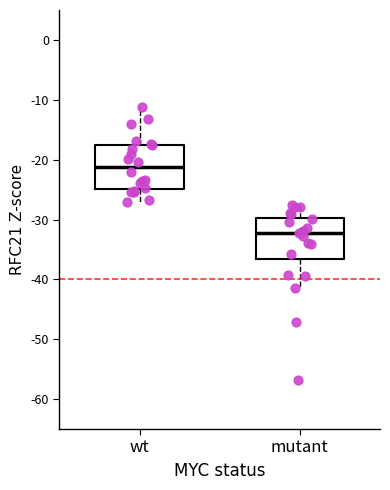

Reading left to right, read every box against the y-axis: the position of its median line, the range the box covers, and the ends of its whiskers. The values are not printed on the chart, so give them approximately, as read against the axis.

wt: median -21, box -25 to -18, whiskers -27 to -11
mutant: median -32, box -37 to -30, whiskers -41 to -28